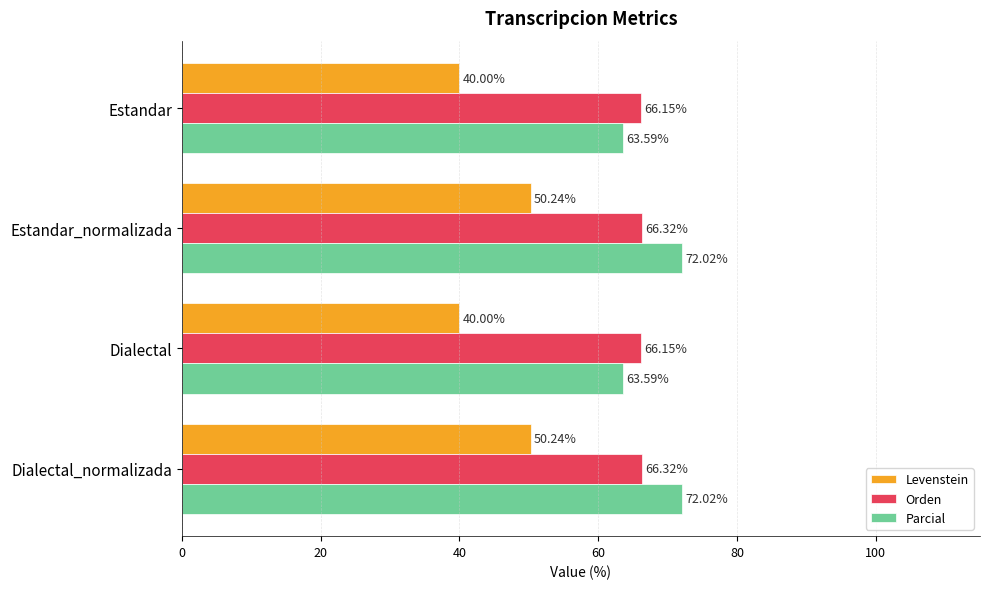

Which series has the largest total across all categories?

Parcial